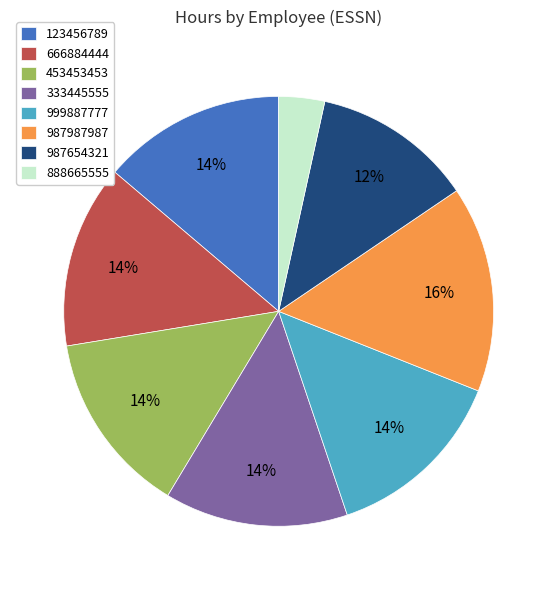

What is the ratio of the value at 666884444 to the value at 999887777?

1.0